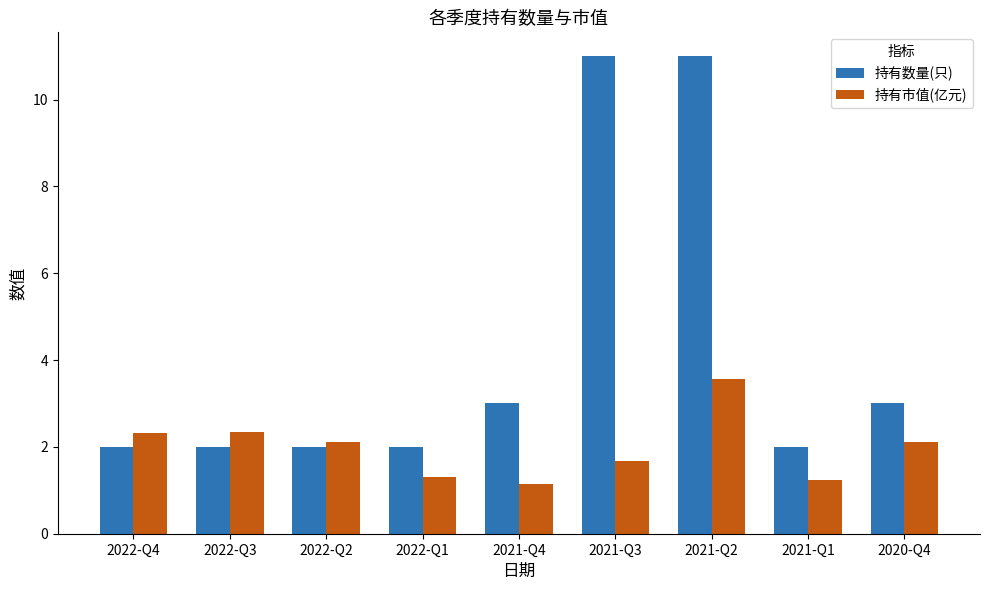

What position from the right is 2020-Q4?

1